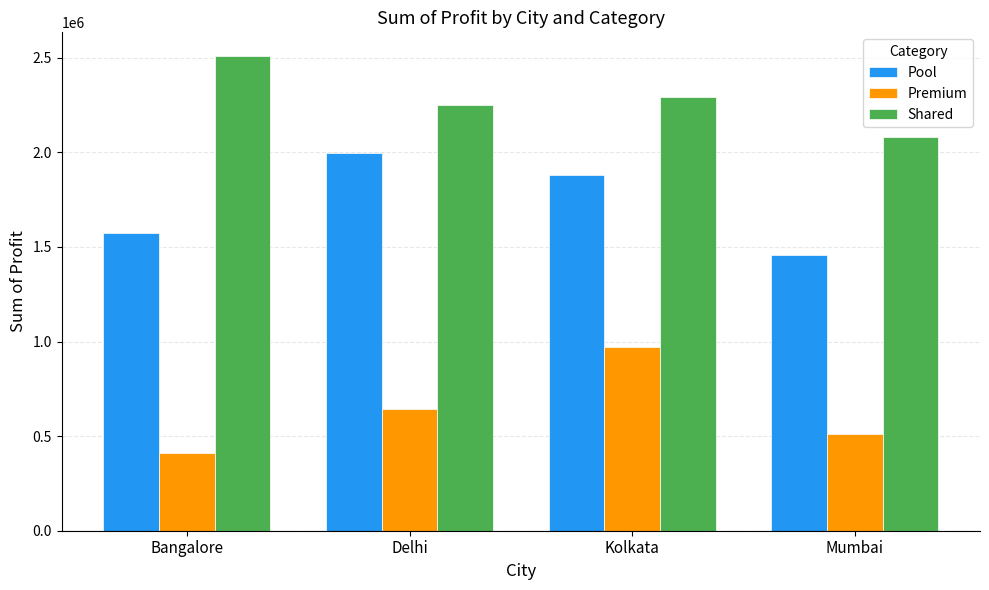

Reading left to right, list all the values displayed in this chart.

Pool: 1574520	1997296	1880721	1459080
Premium: 413197	640902	972204	511979
Shared: 2509170	2250983	2290950	2079739